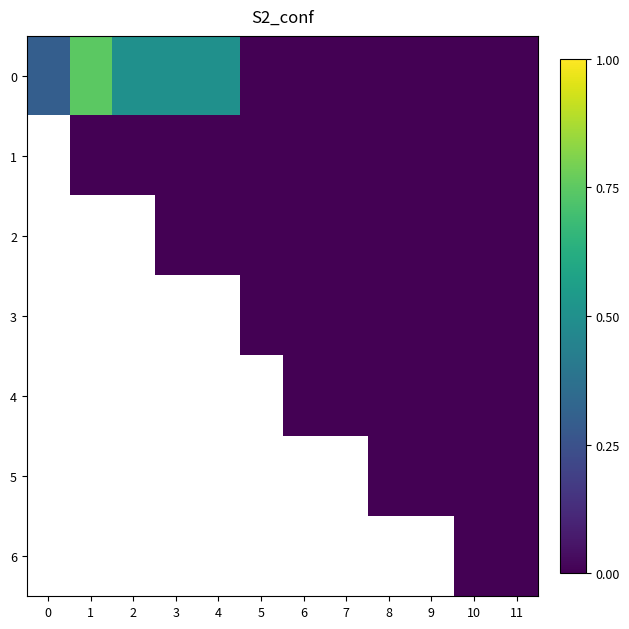

List the series in order of their peak value, highest first.

0, 1, 2, 3, 4, 5, 6